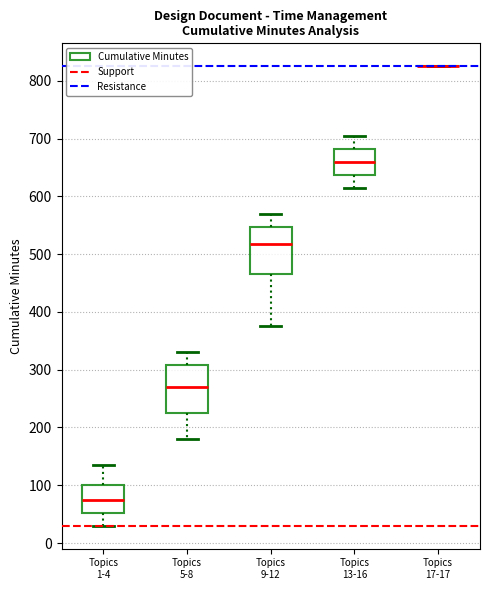

Reading left to right, read every box against the y-axis: the position of its median line, the range the box covers, and the ends of its whiskers. The values are not printed on the chart, so give them approximately, as read against the axis.

Topics 1-4: median 80, box 50 to 100, whiskers 30 to 140
Topics 5-8: median 270, box 230 to 310, whiskers 180 to 330
Topics 9-12: median 520, box 470 to 550, whiskers 380 to 570
Topics 13-16: median 660, box 640 to 680, whiskers 620 to 710
Topics 17-17: box collapsed to a line at 830, whiskers 830 to 830